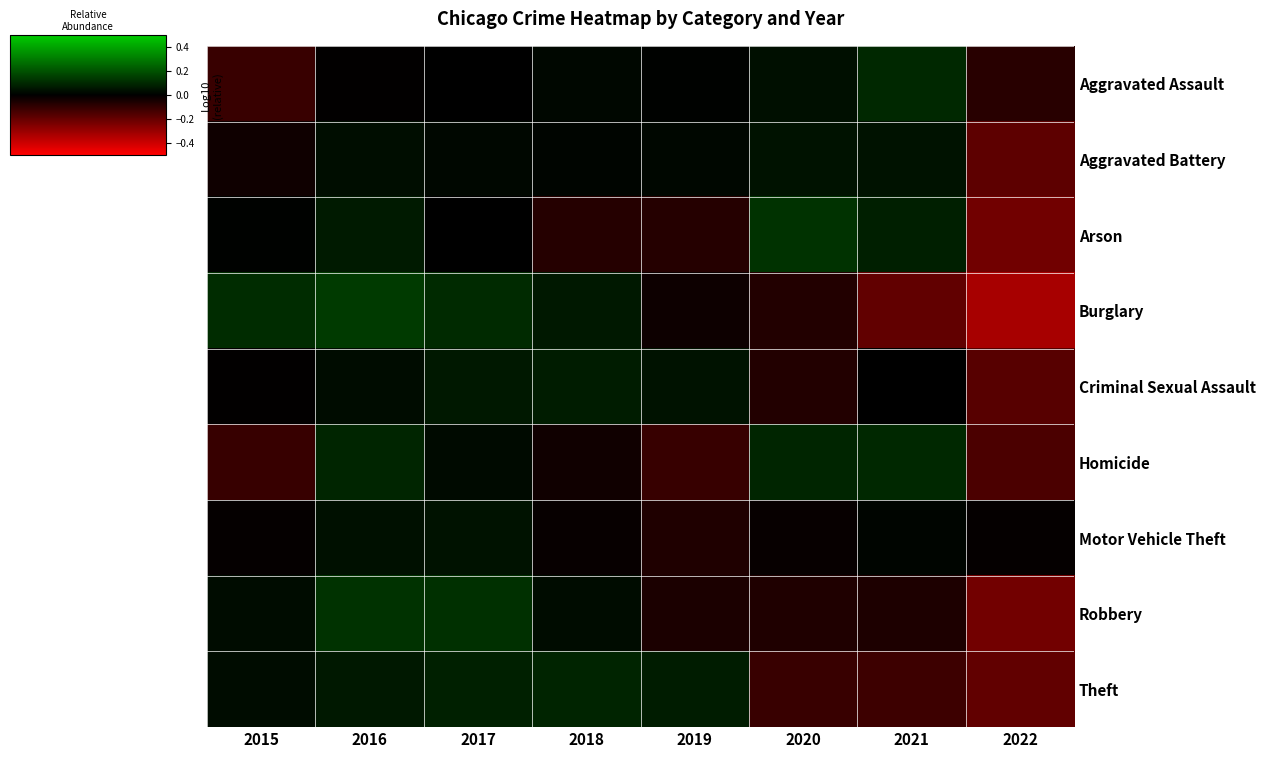

Which category has the lowest value across all series?

2022